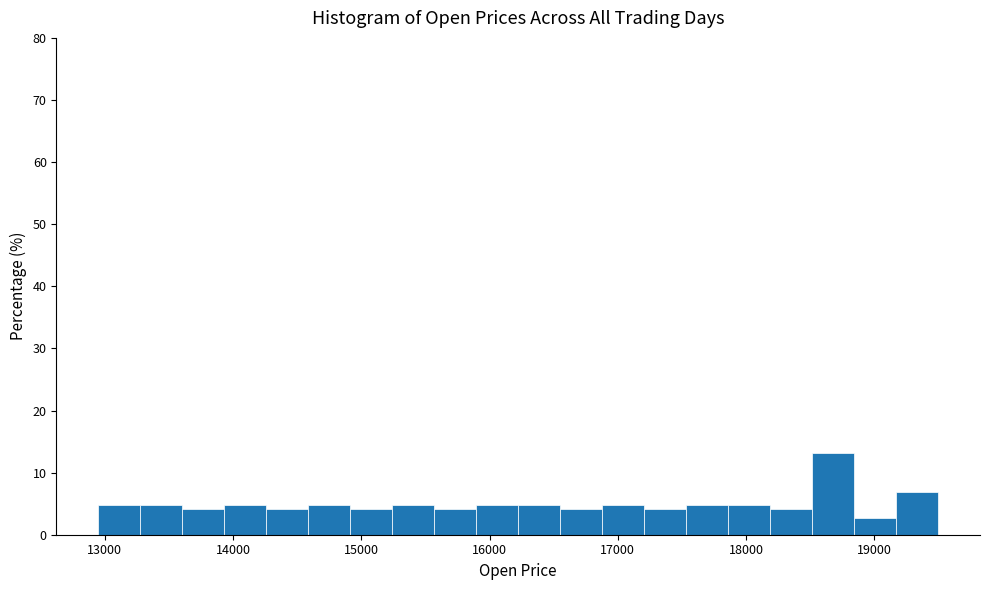

Around what value on the x-axis is the tallest bar? Give the approximate position of its centre, as read against the axis.

18700